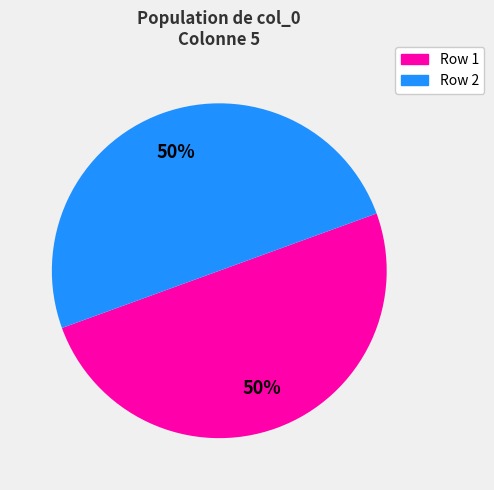

How many segments does this pie chart have?

2